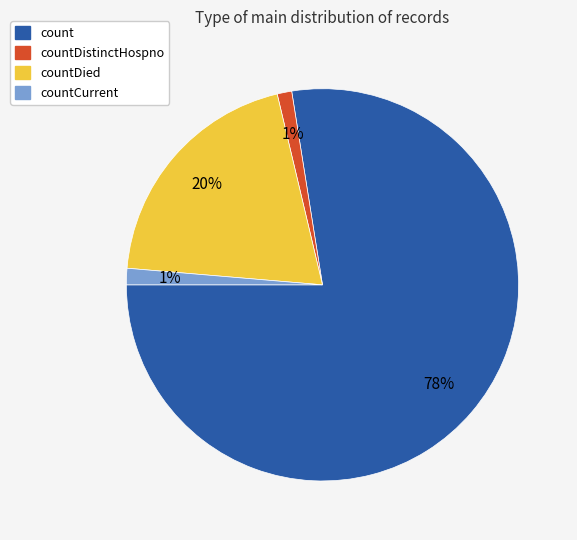

What percentage is the count slice, to the nearest percent?

78%